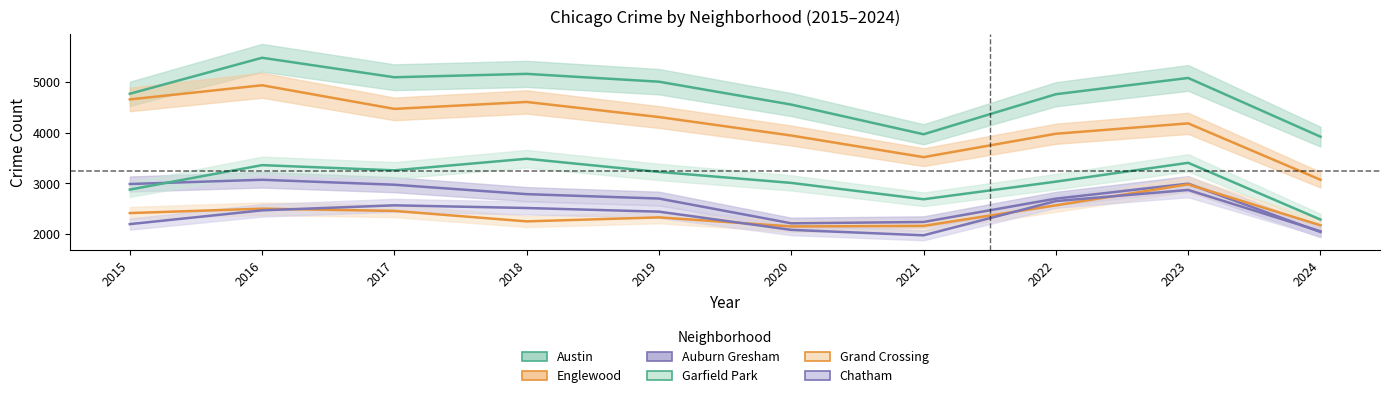

Which has a higher value, 2018 or 2016?

2016